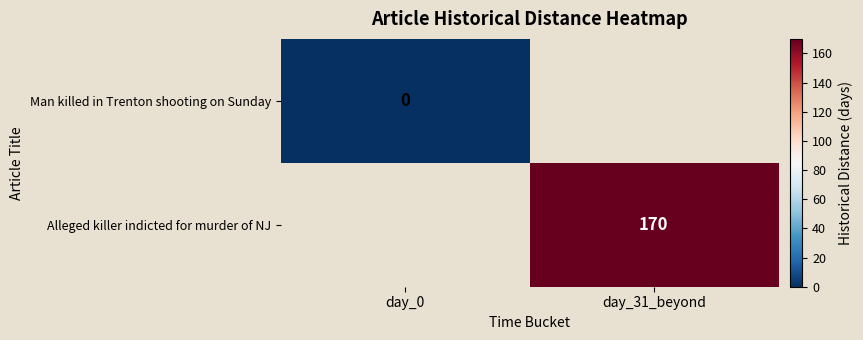

Rank the series by their maximum value, from lowest to highest.

Man killed in Trenton shooting on Sunday, Alleged killer indicted for murder of NJ